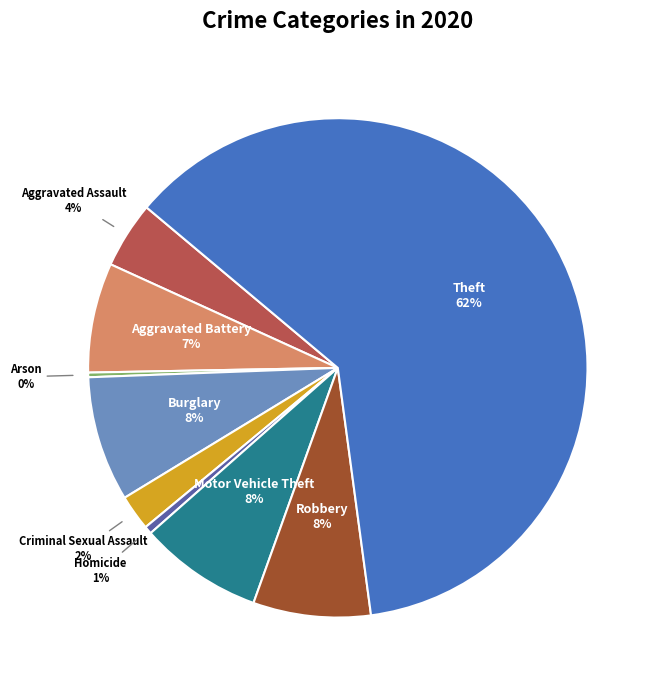

True or false: Aggravated Assault accounts for 4% of the total.

True